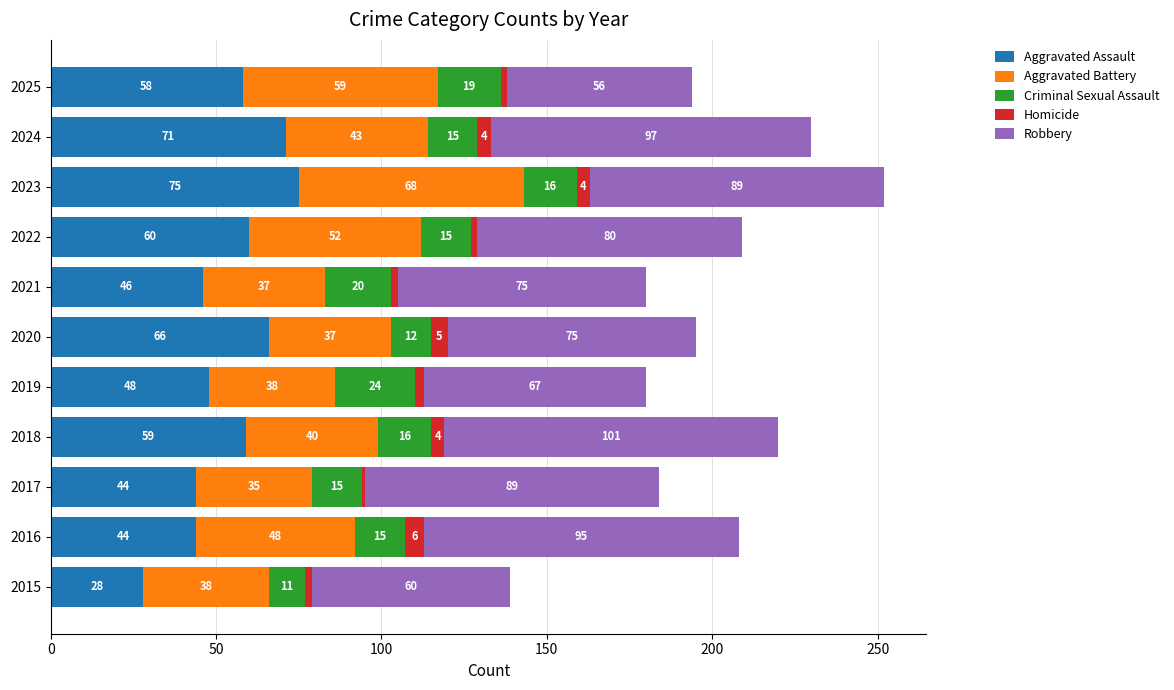

What is the total value across all series at 2024?

230